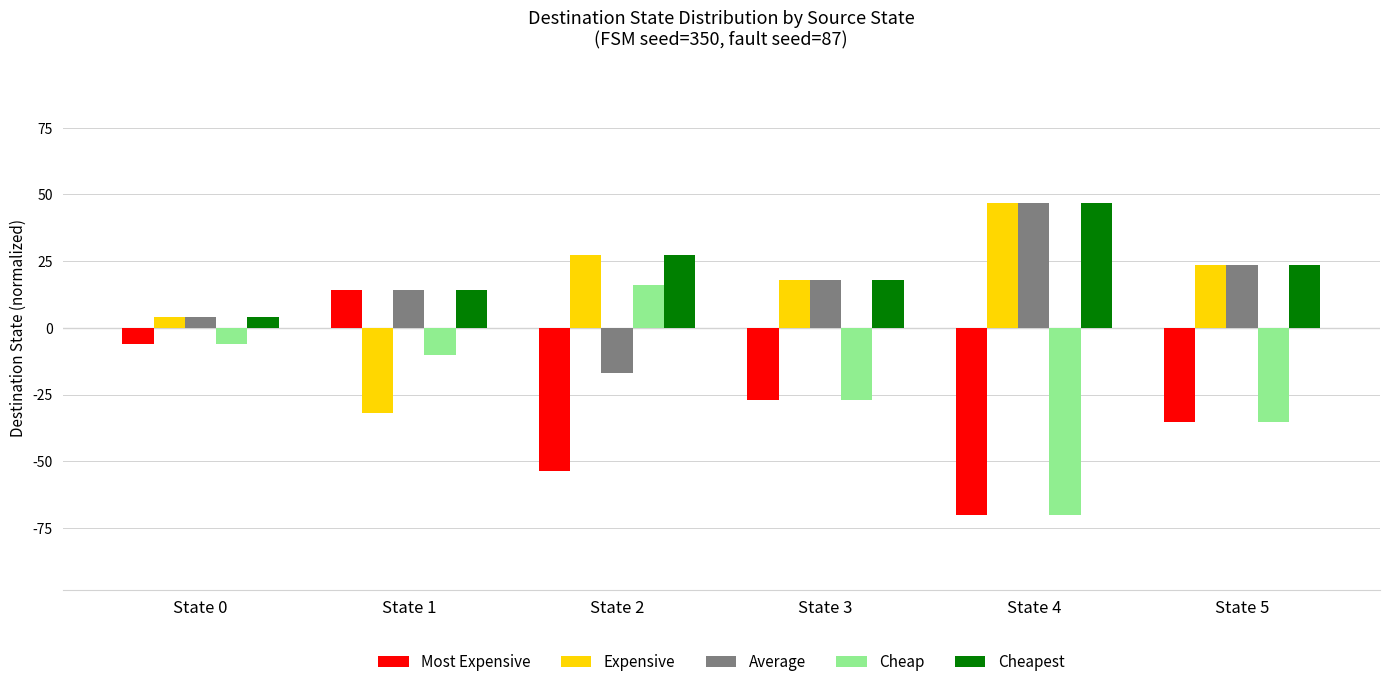

At which category does the chart reach its minimum across all series?

State 4